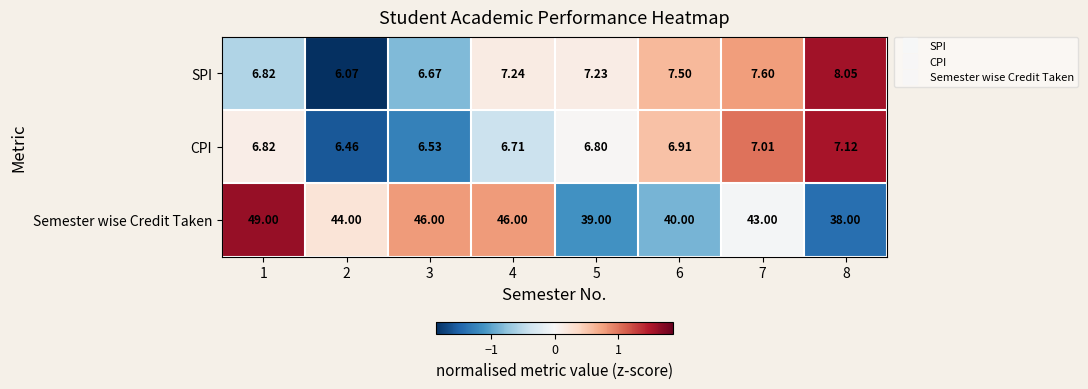

Which series changed the most between 1 and 5?

Semester wise Credit Taken